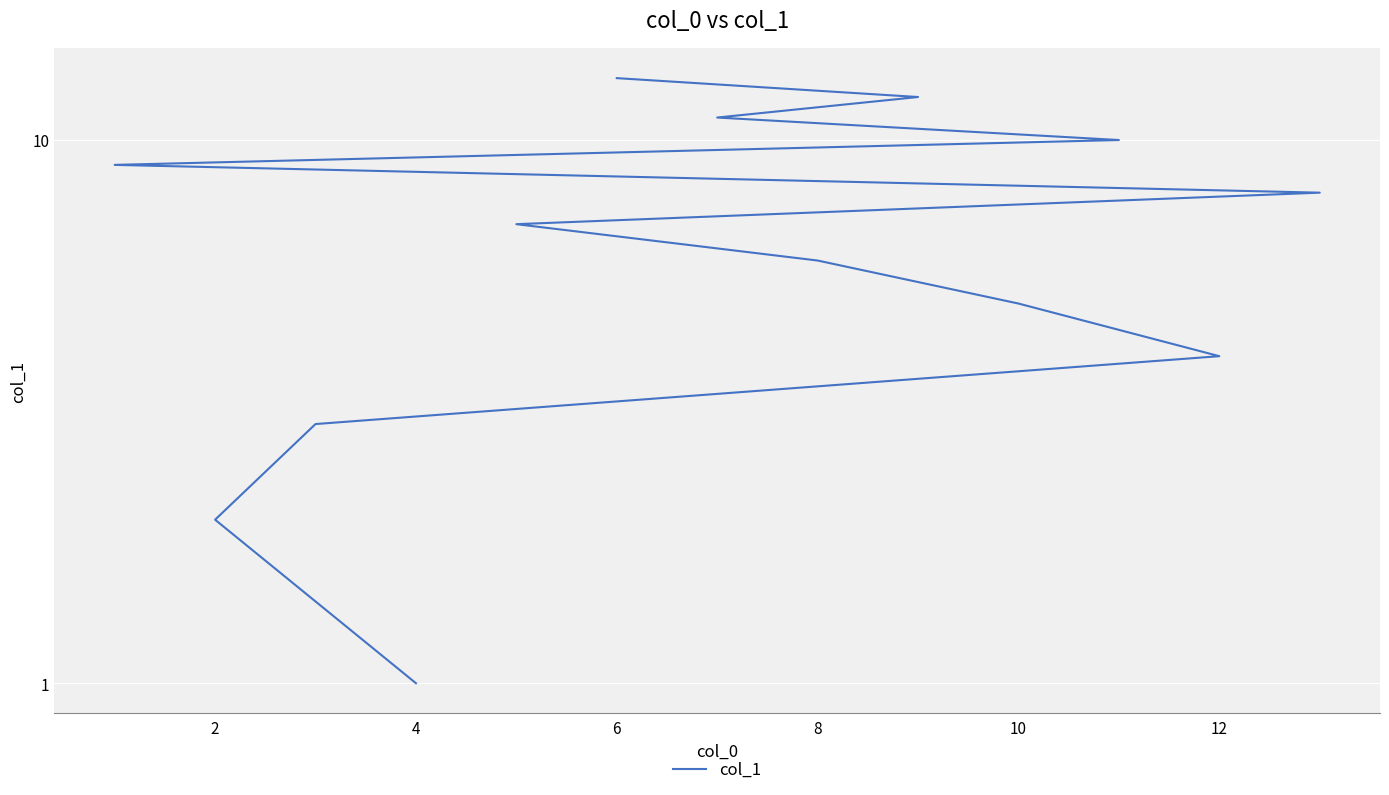

Does the chart display data point markers on the line(s)?

No